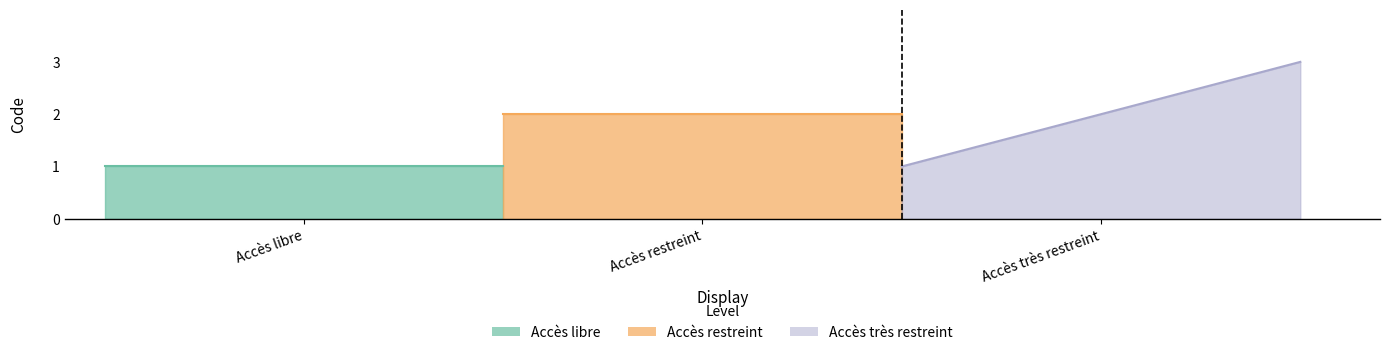

At which category does the chart reach its minimum across all series?

Accès libre